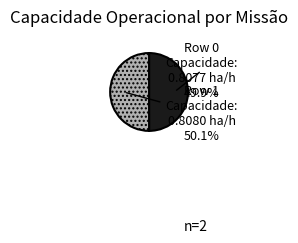

Does any single category account for the majority?

Yes